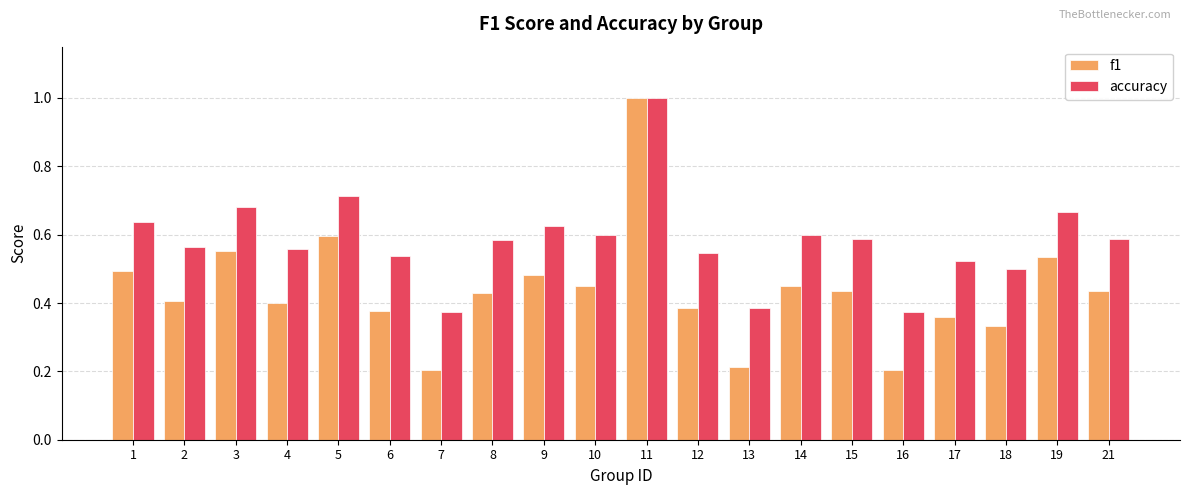

Between 3 and 6, which series saw the biggest shift?

f1